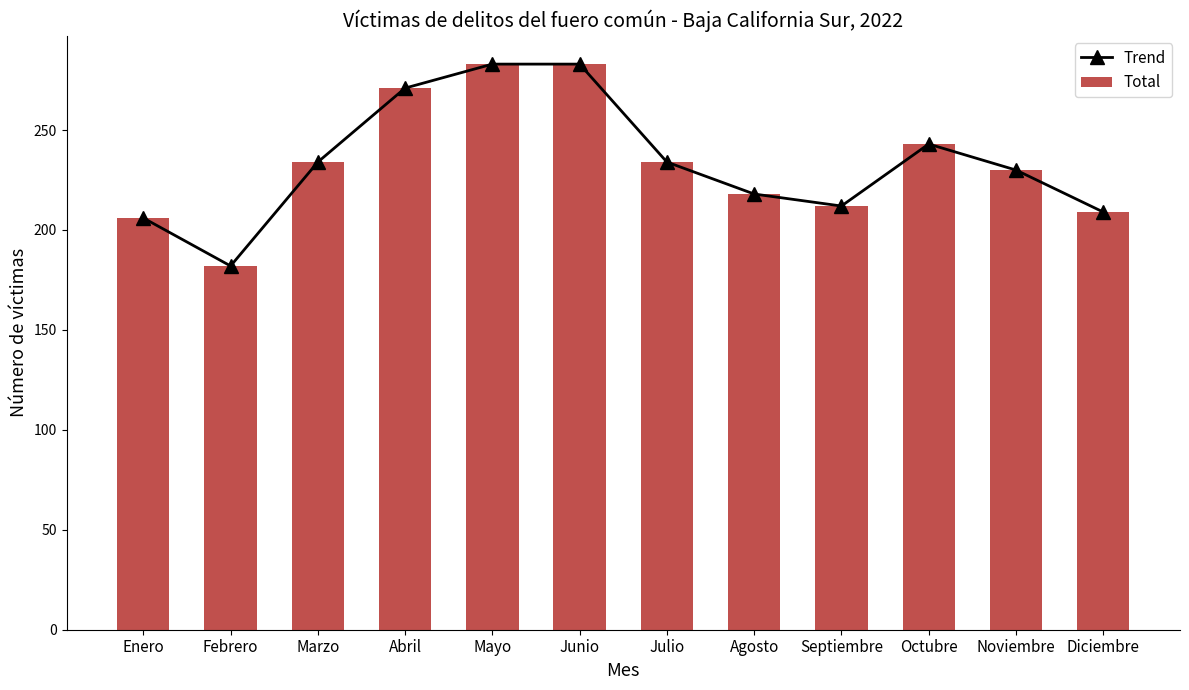

At which label does Trend first exceed 234?

Abril